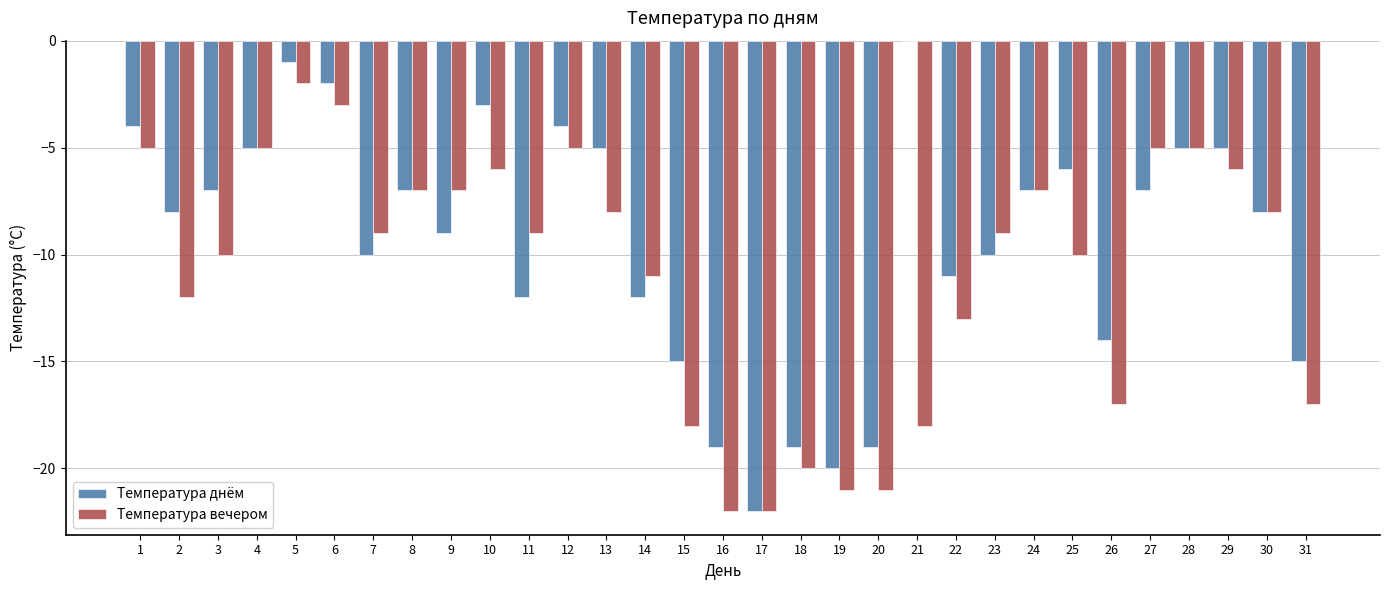

What is the sum of the Температура днём values at 8 and 4?

-12